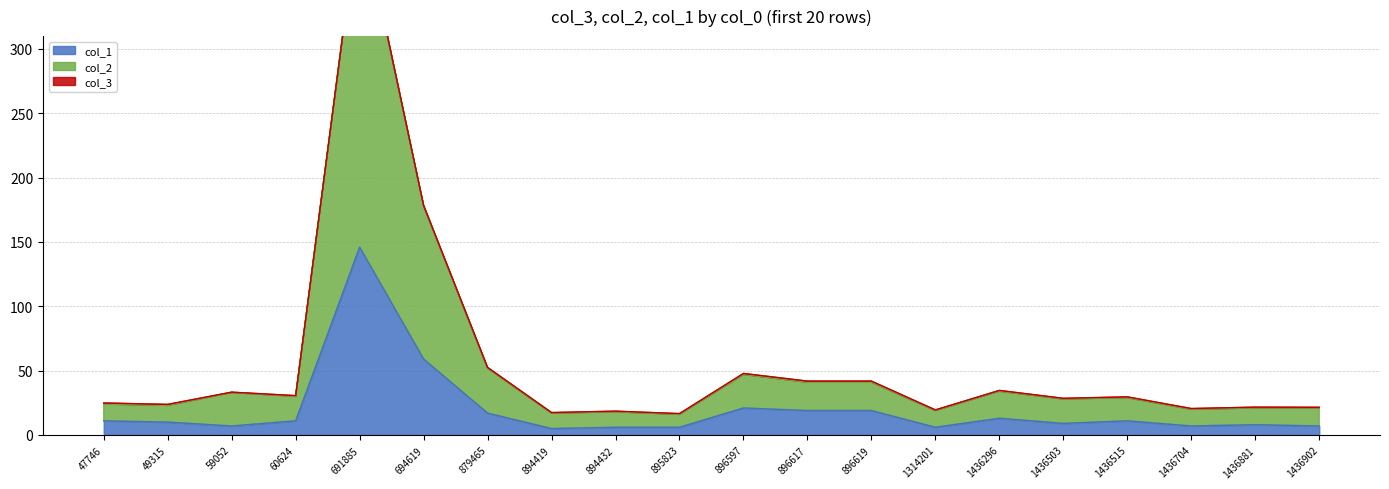

Where is the first local minimum for col_1?

59052